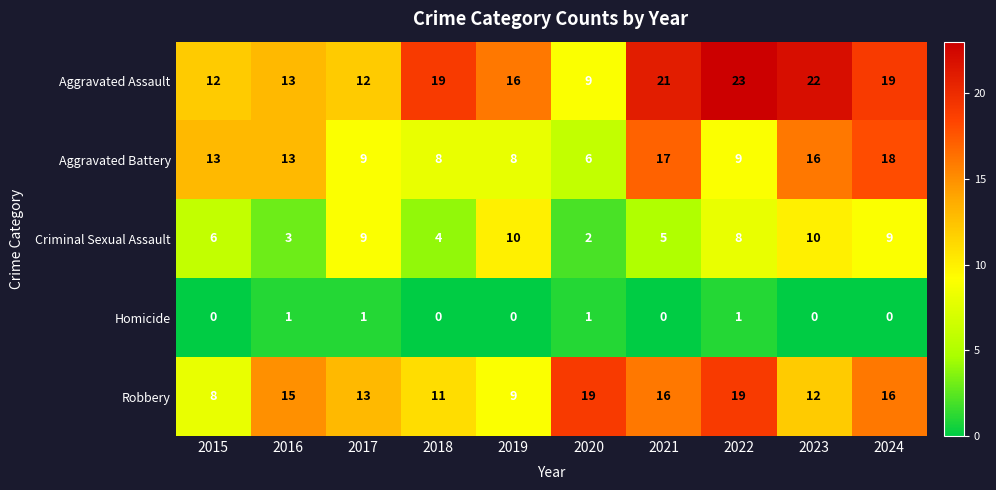

What is the highest value of the Aggravated Battery series?

18